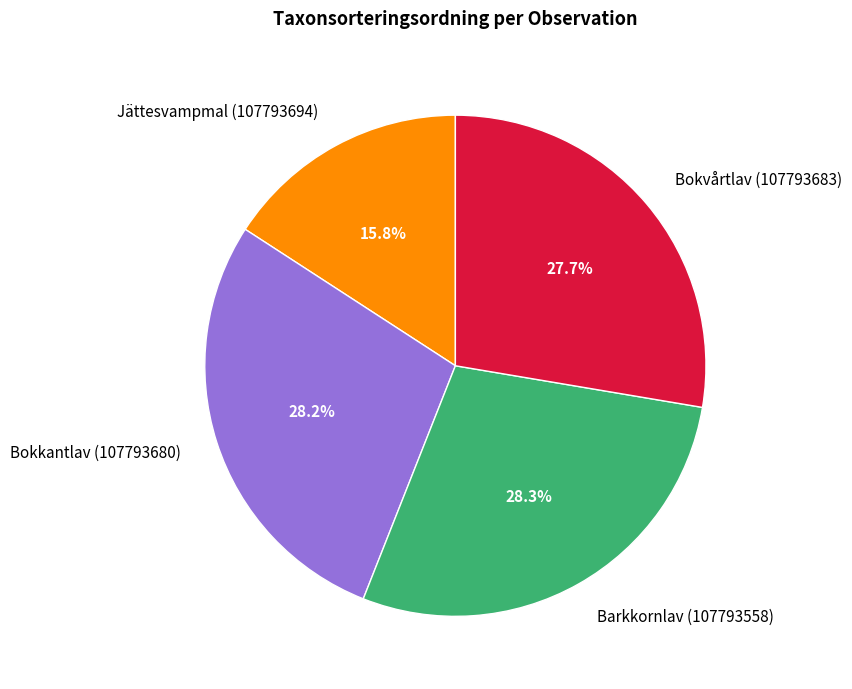

Is it true that Bokkantlav (107793680) is 14% of the pie?

False